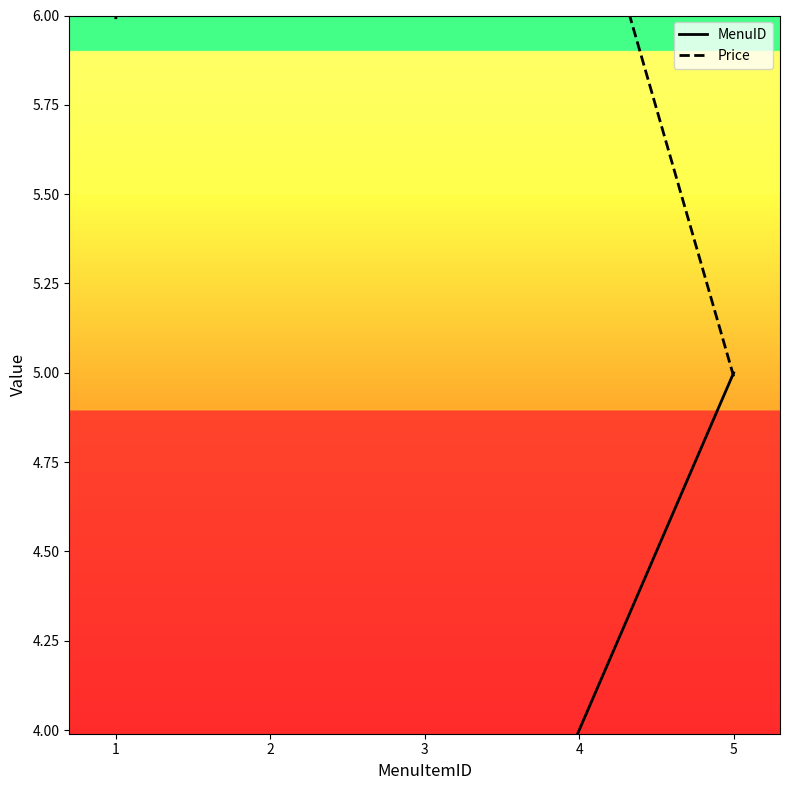

Reading left to right, transcribe all the data shown in this chart.

MenuID: 1.0	2.0	3.0	4.0	5.0
Price: 6.0	10.0	15.0	6.5	5.0